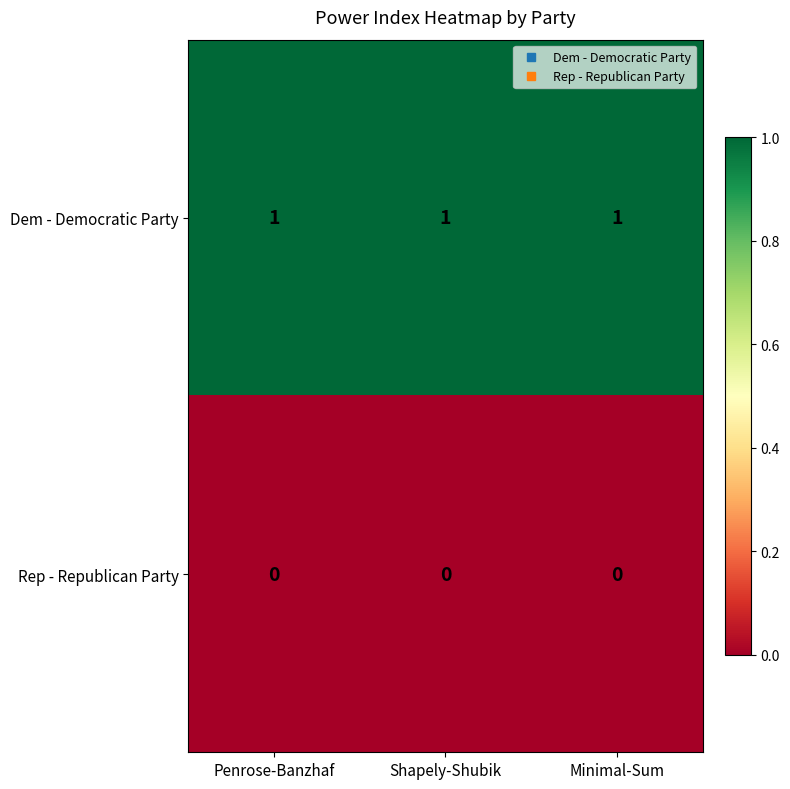

Is the value of Rep - Republican Party at Minimal-Sum greater than the value of Dem - Democratic Party at Shapely-Shubik?

No